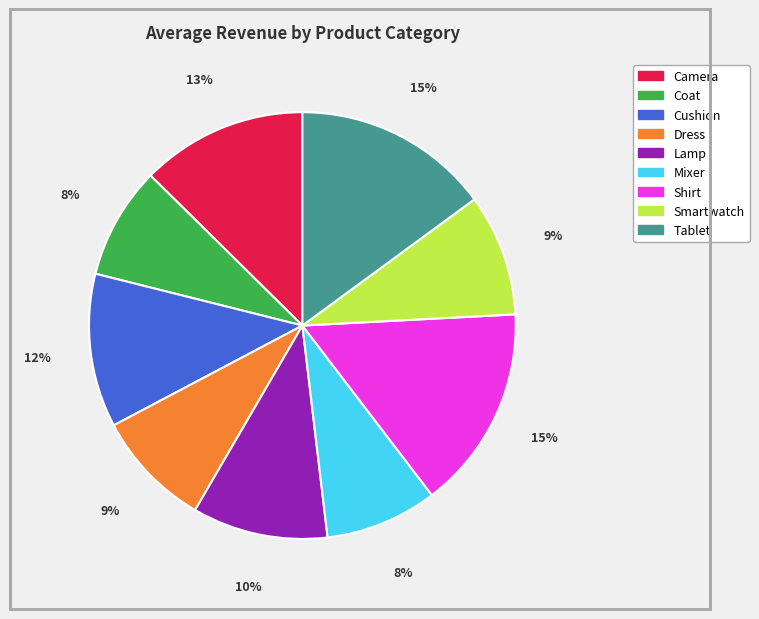

The Coat slice represents 19% of the pie. True or false?

False